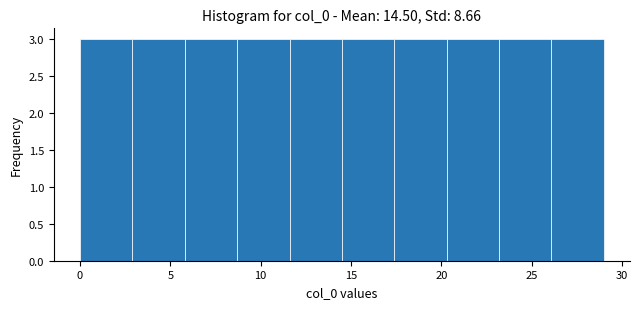

Reading left to right, transcribe this chart: for each bar, give the range it covers on the x-axis and its height. Neither the bar edges nor the heights are printed on the chart, so give them approximately, as read against the axes.

0.0 to 2.9: 3
2.9 to 5.8: 3
5.8 to 8.7: 3
8.7 to 11.6: 3
11.6 to 14.5: 3
14.5 to 17.4: 3
17.4 to 20.3: 3
20.3 to 23.2: 3
23.2 to 26.1: 3
26.1 to 29.0: 3